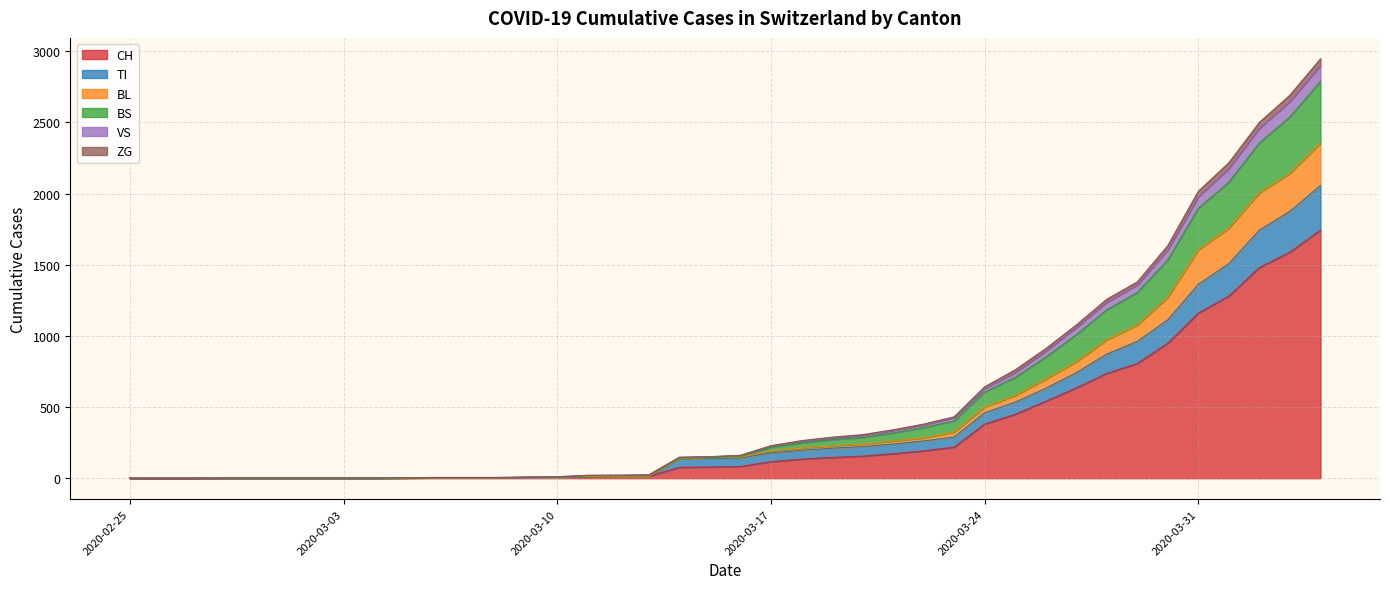

True or false: ZG and BS intersect in this chart.

False